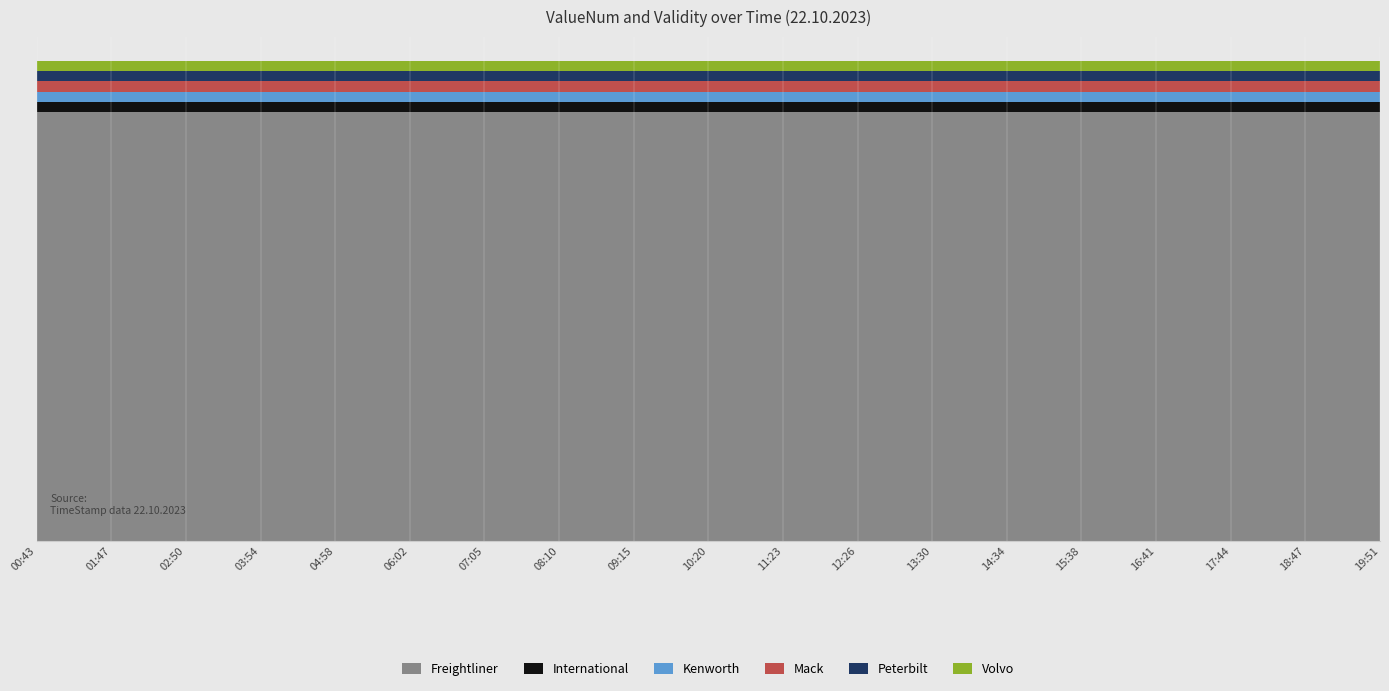

What is the value of the Freightliner point at the 13th from the left?

42